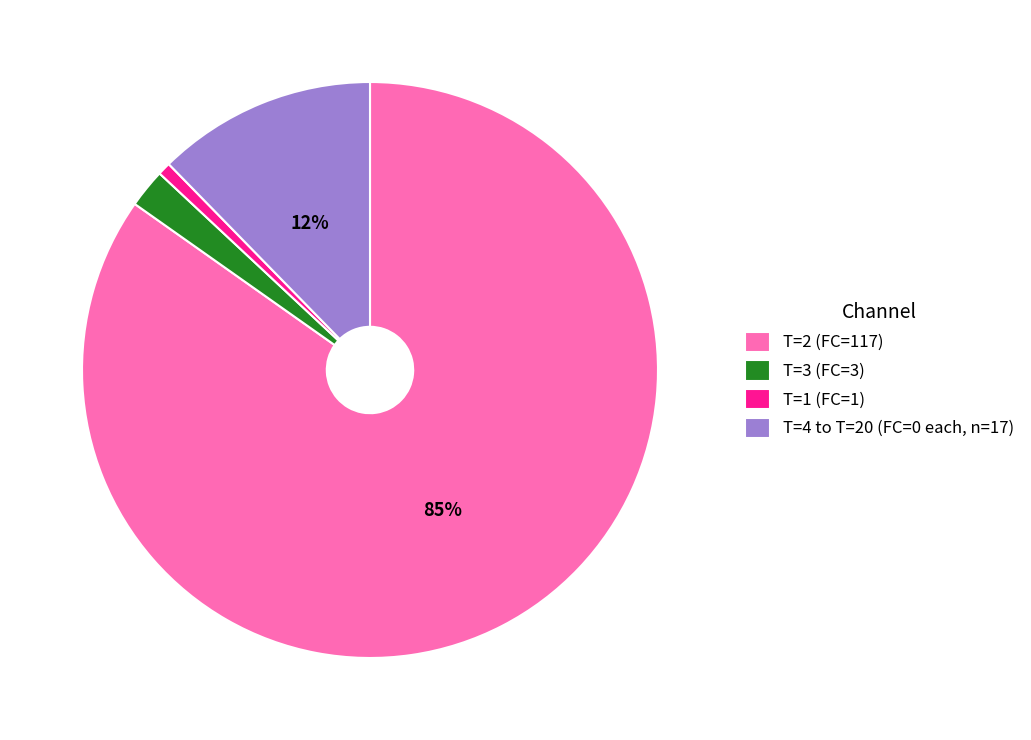

Which category accounts for the majority?

T=2 (FC=117)